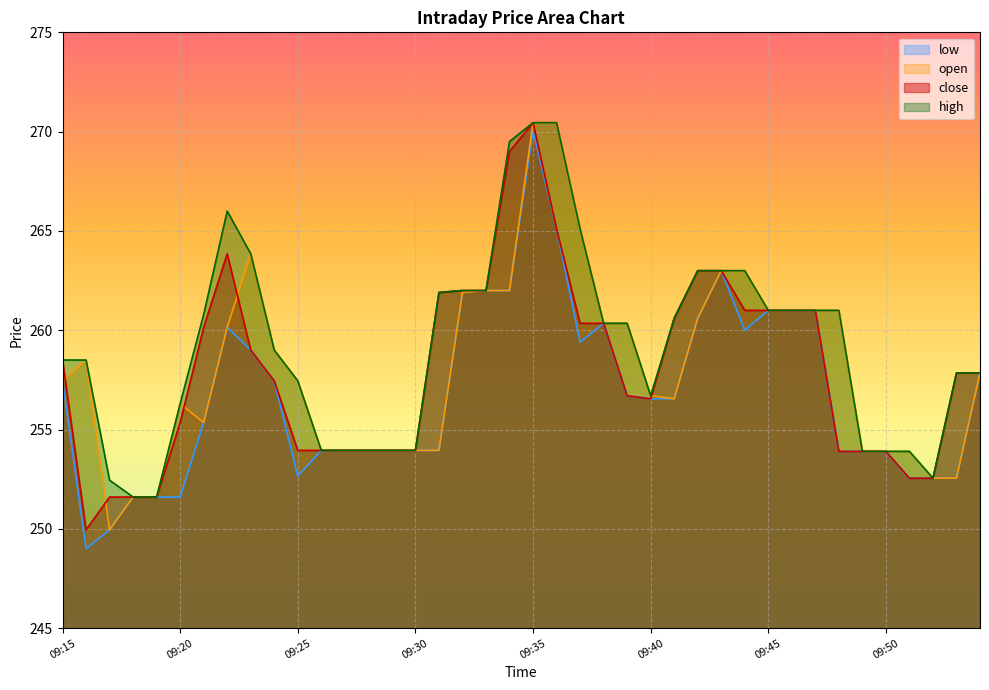

How many data points in close are above 257?

22